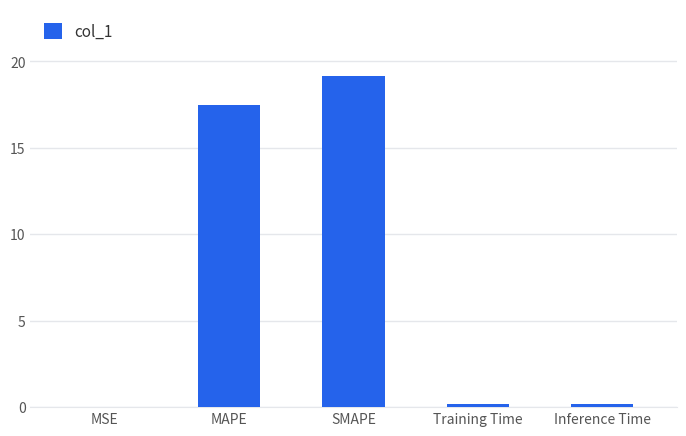

What is the difference between the values at SMAPE and MAPE?

1.7